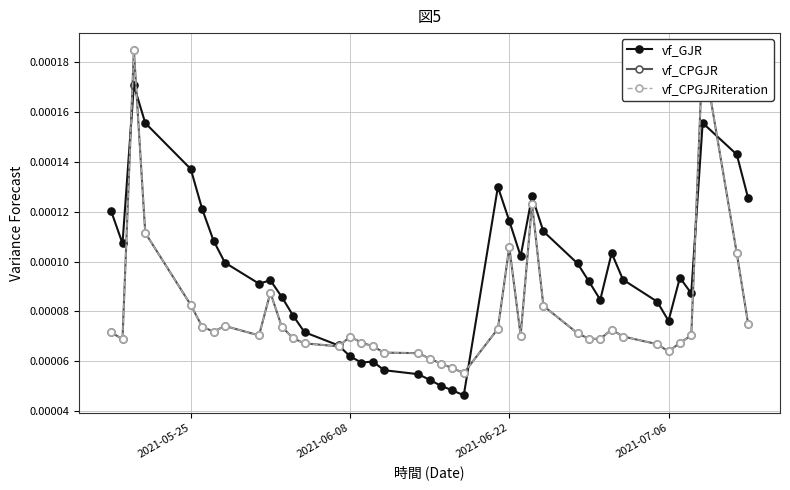

How many times do vf_CPGJRiteration and vf_GJR cross each other?

6